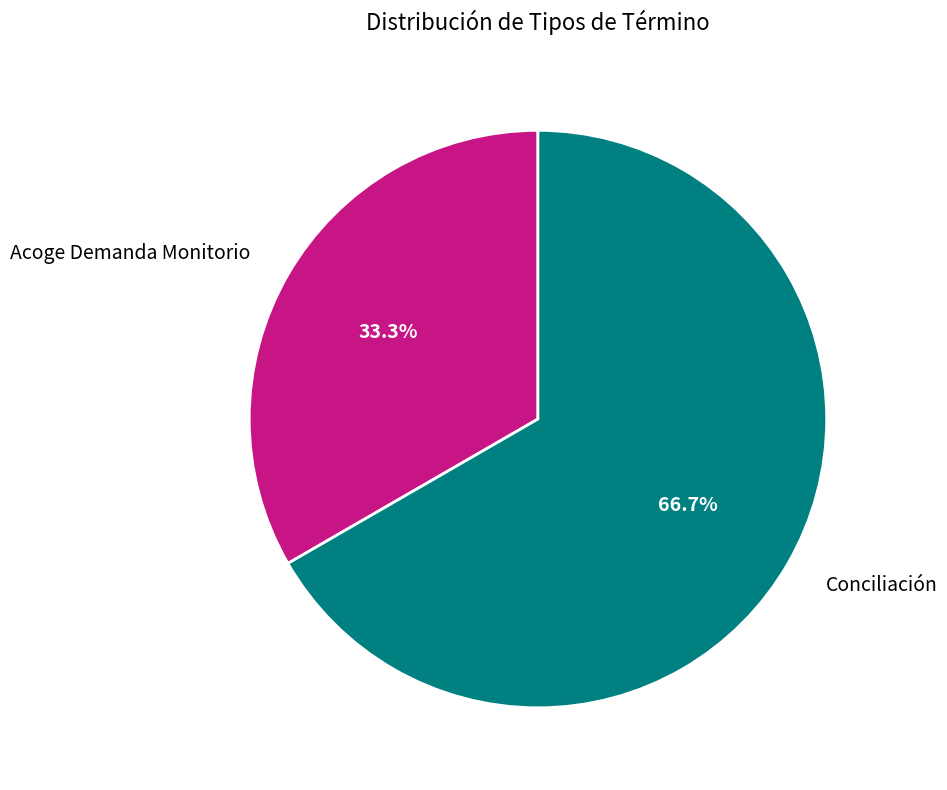

Is it true that Acoge Demanda Monitorio is 41% of the pie?

False